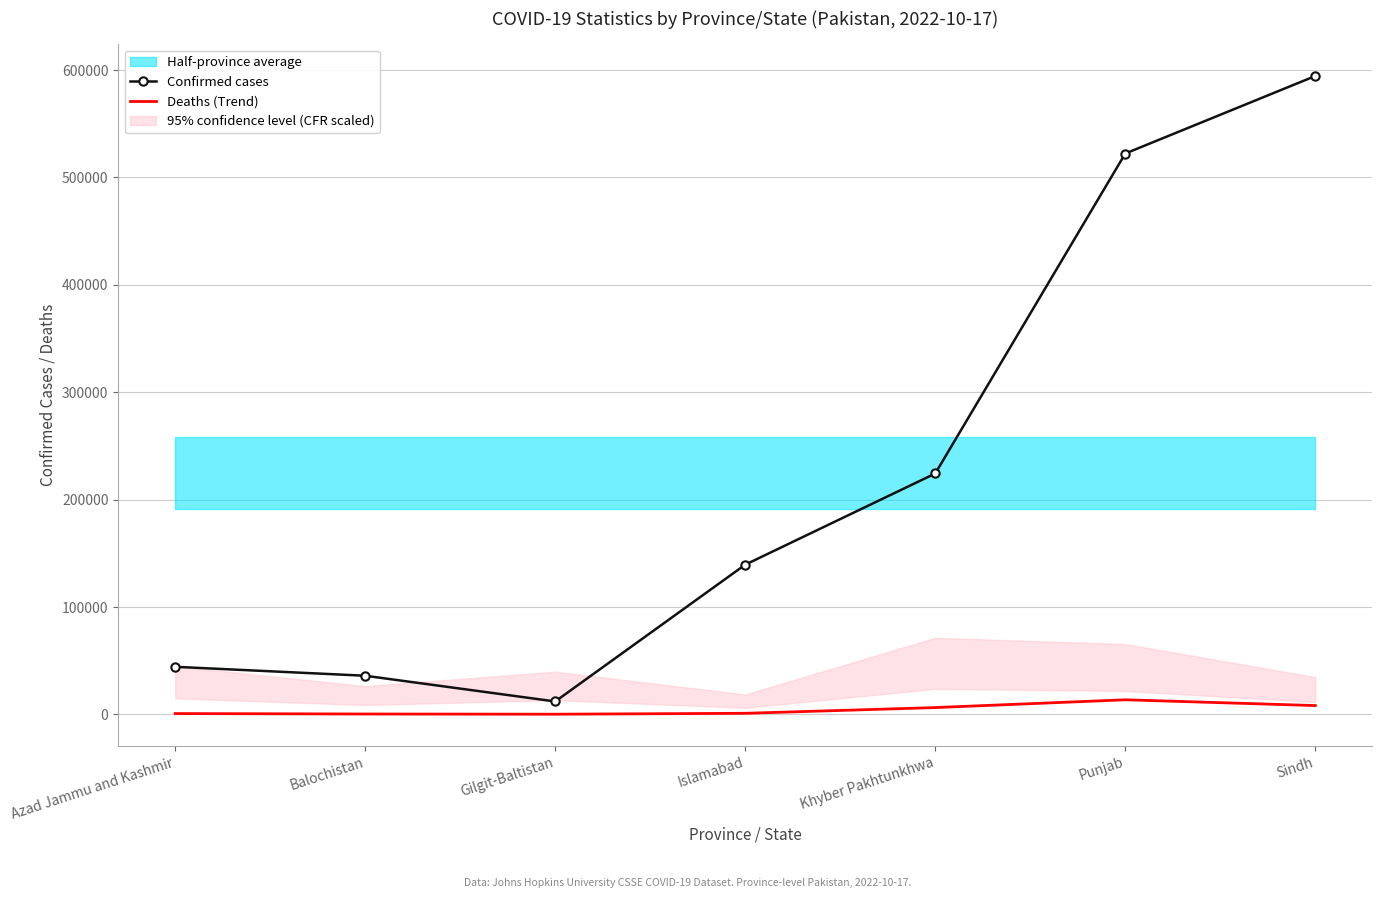

Where is the first local minimum for Confirmed cases?

Gilgit-Baltistan